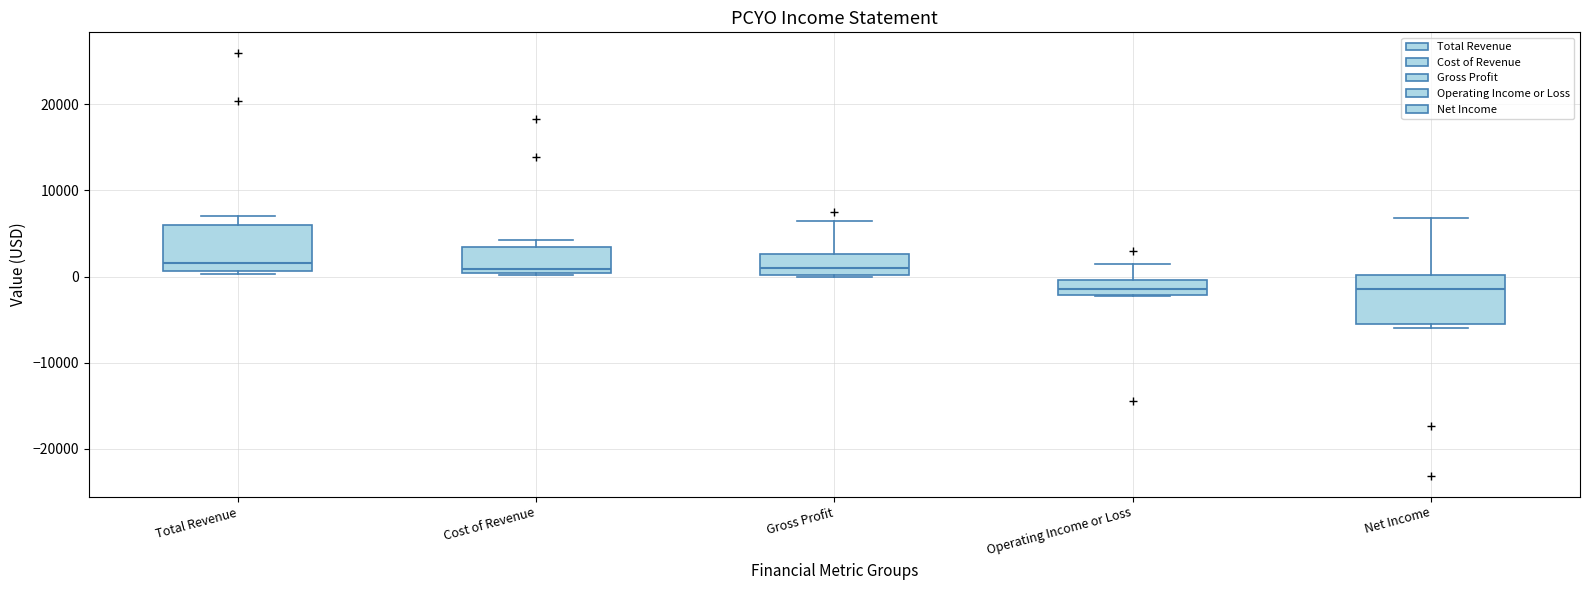

Where is the lower edge of the box for Cost of Revenue on the y-axis? The values are not printed on the chart, so give them approximately, as read against the axis.

0